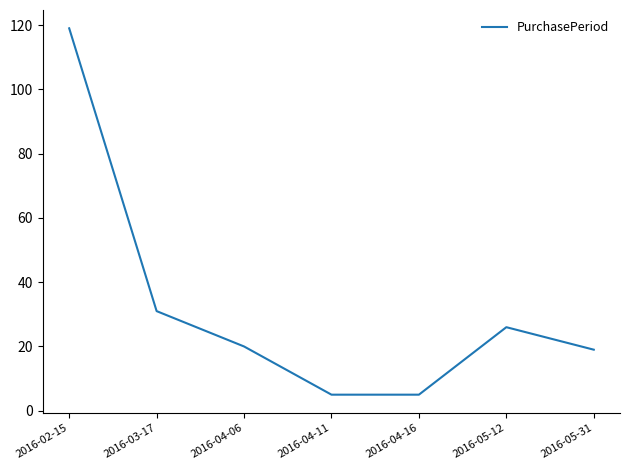

The chart shows a value of 5 at 2016-04-16. True or false?

True